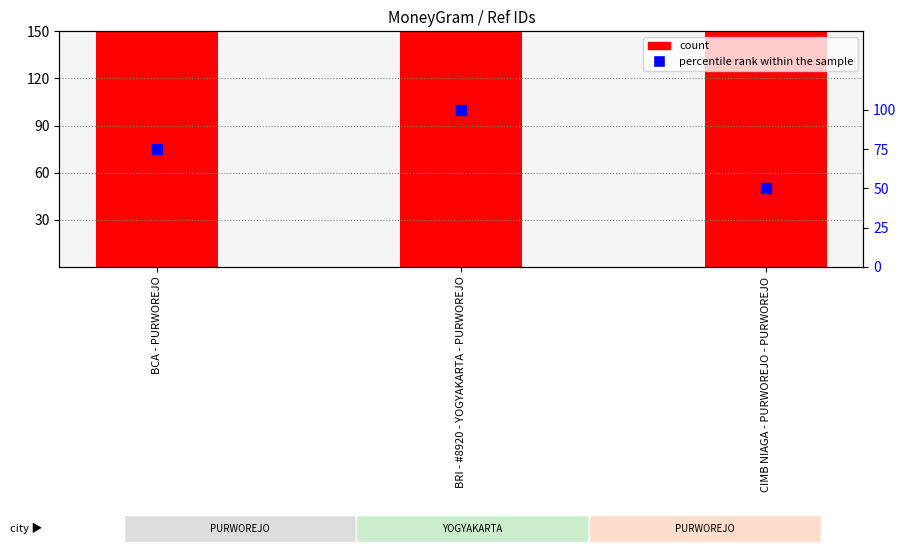

Which series has the largest total across all categories?

count